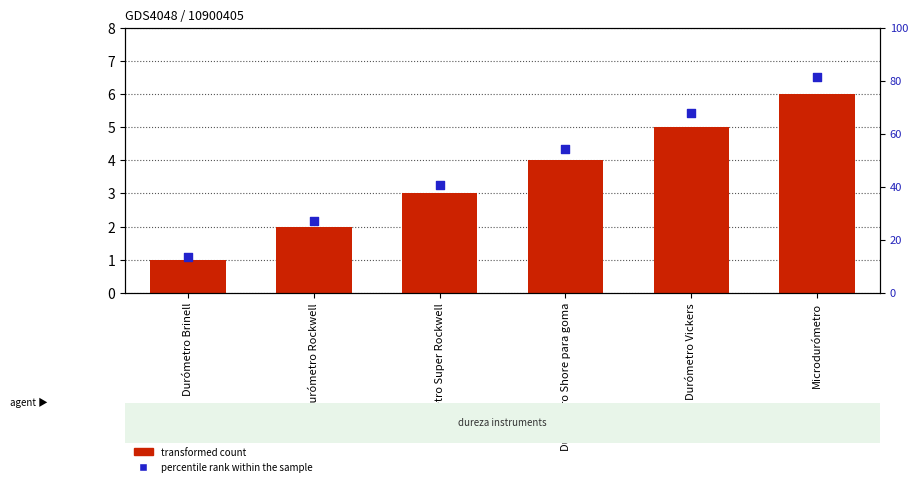

Is the value of percentile rank within the sample at Durómetro Brinell greater than the value of transformed count at Durómetro Super Rockwell?

No